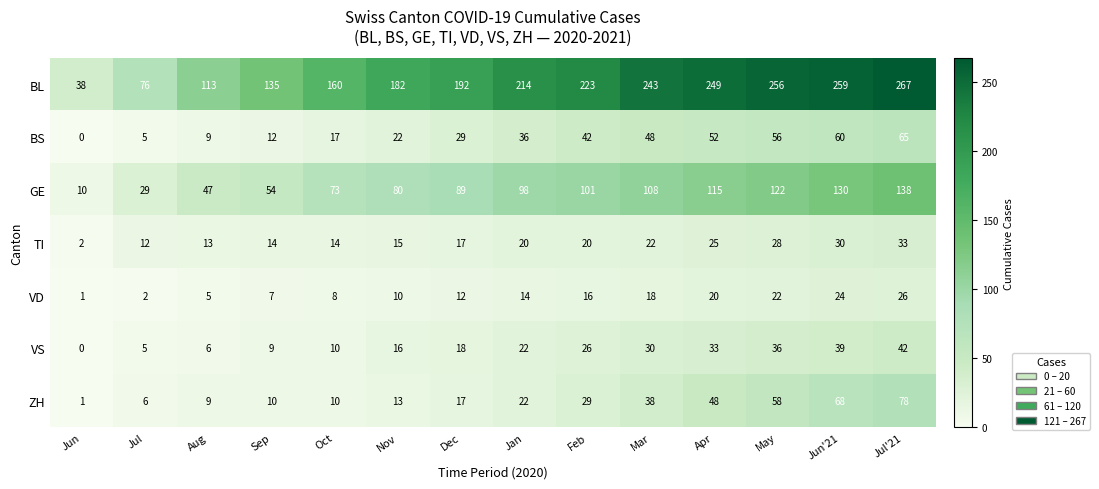

At Feb, list the series in order from largest to smallest.

BL, GE, BS, ZH, VS, TI, VD